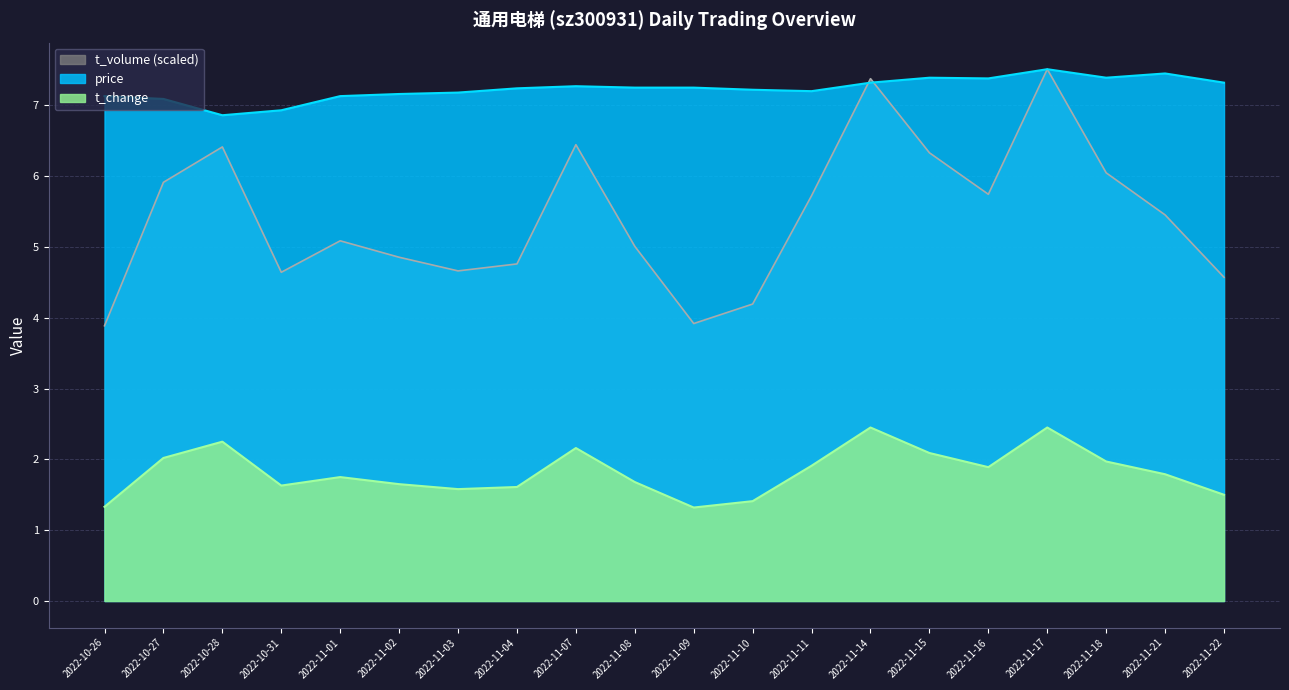

What is the total value across all series at 2022-11-17?

17.5